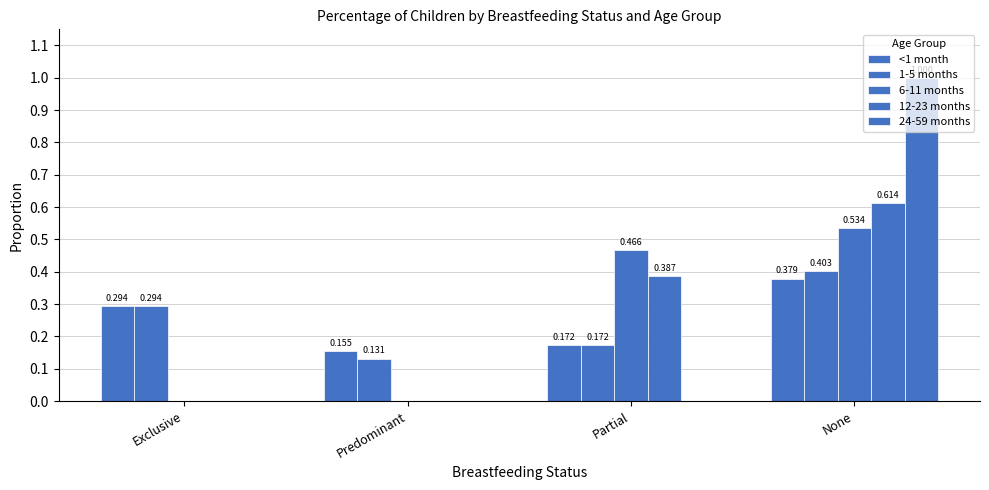

Between Predominant and None, which series saw the biggest shift?

24-59 months